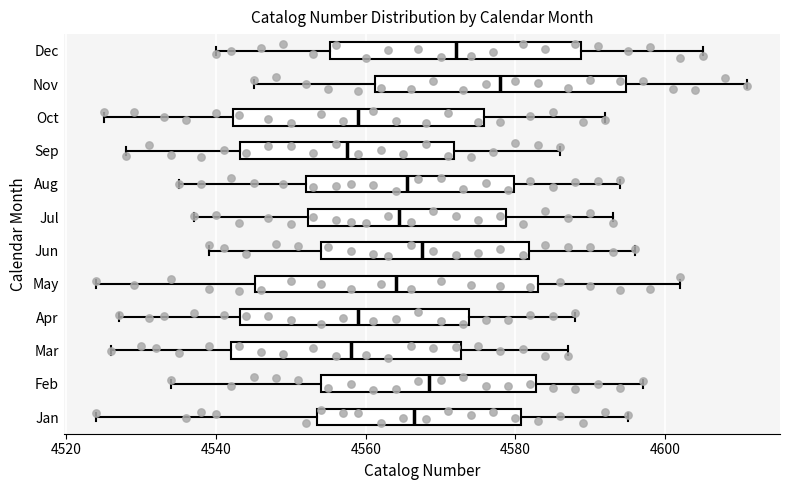

Where does the right whisker of the box for Jan end on the x-axis? The values are not printed on the chart, so give them approximately, as read against the axis.

4596